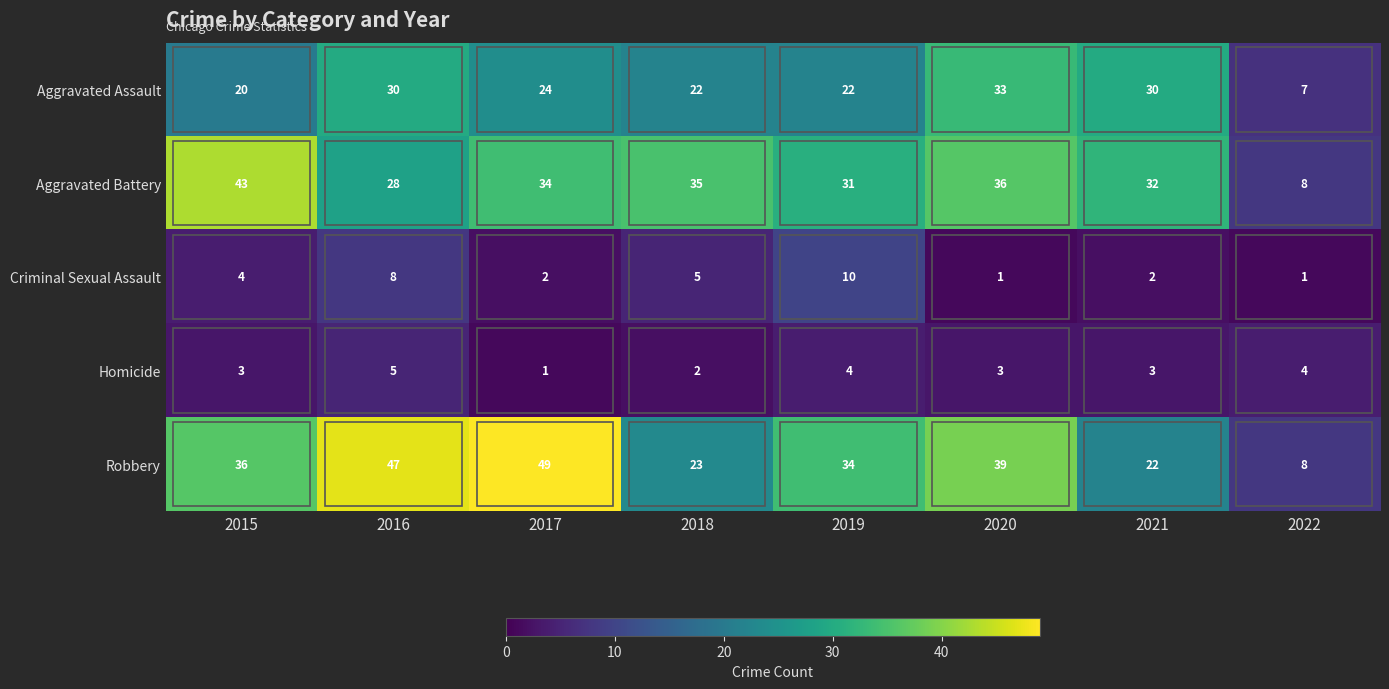

List the series in order of their peak value, lowest first.

Homicide, Criminal Sexual Assault, Aggravated Assault, Aggravated Battery, Robbery